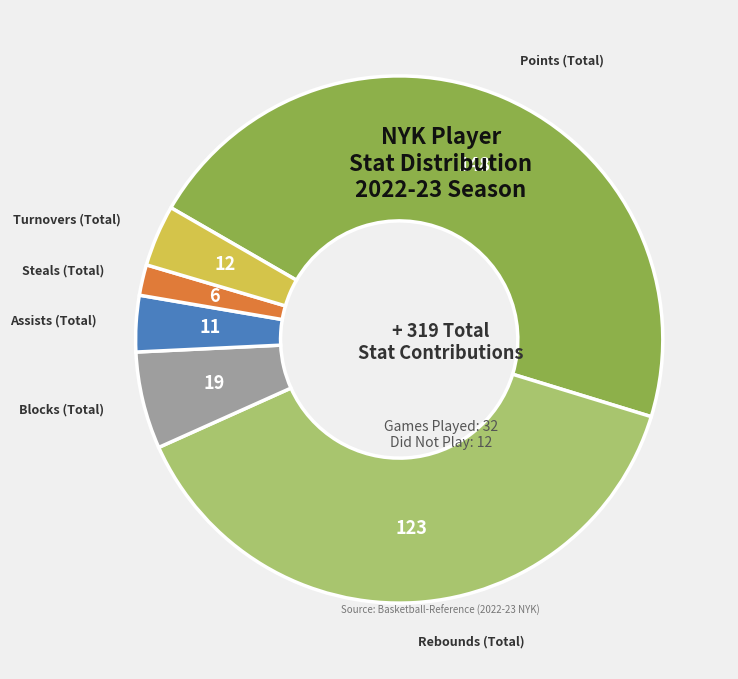

Is there a majority slice in this chart?

No